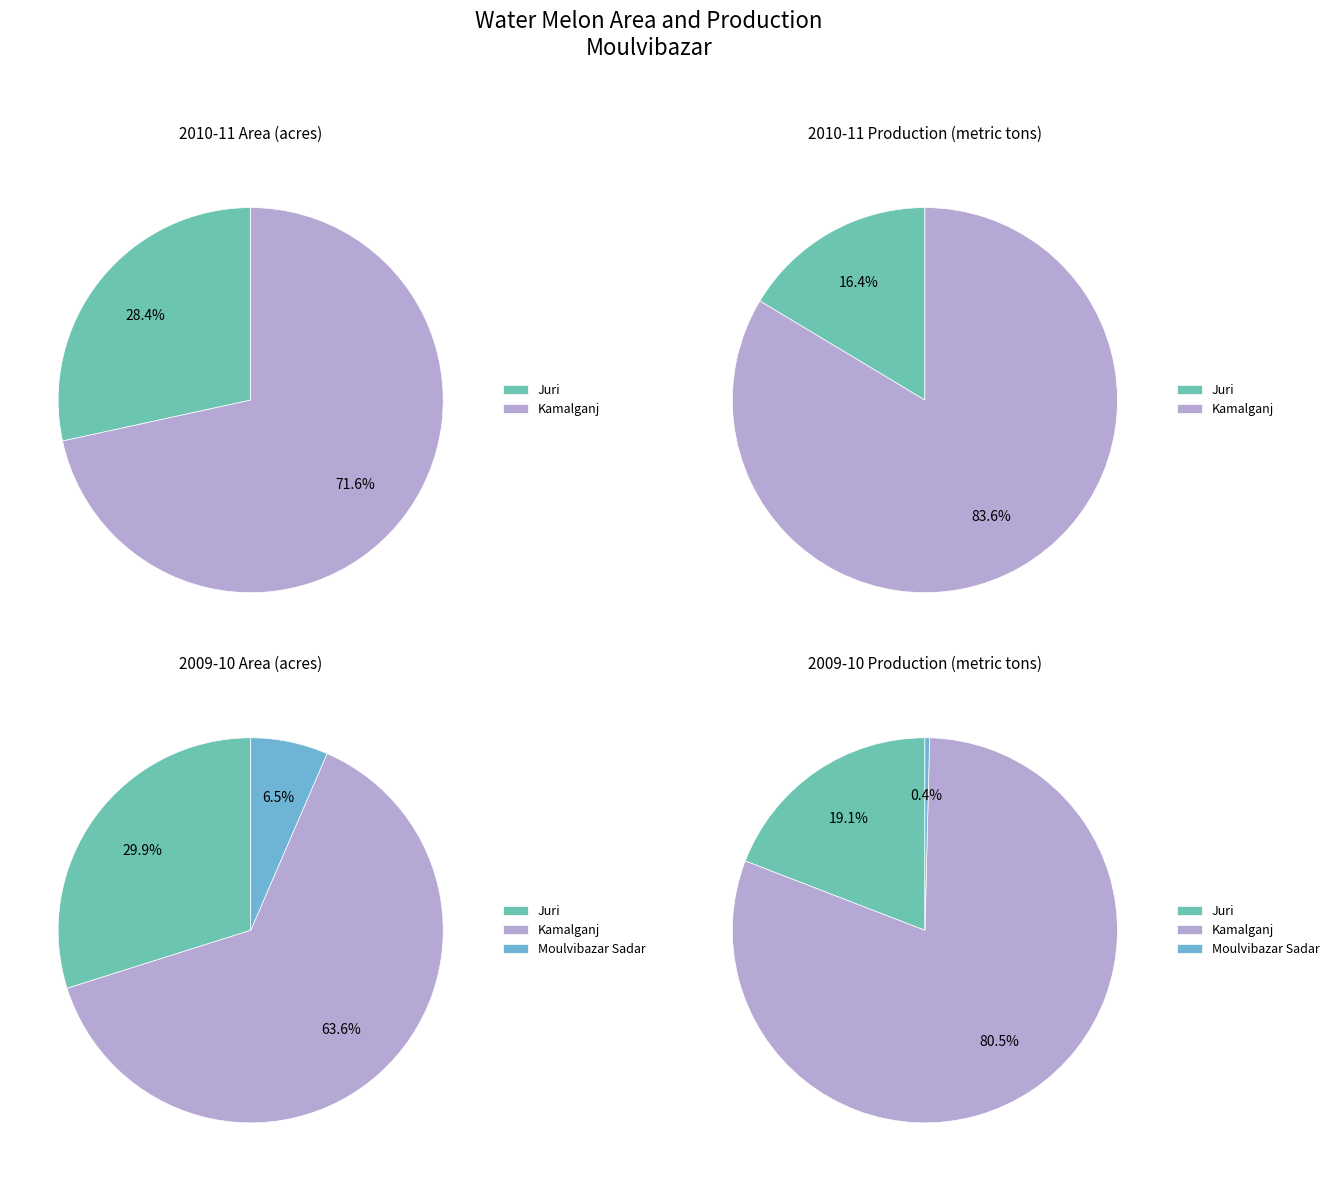

Is the sum of Barlekha and Kamalganj greater than half?

Yes